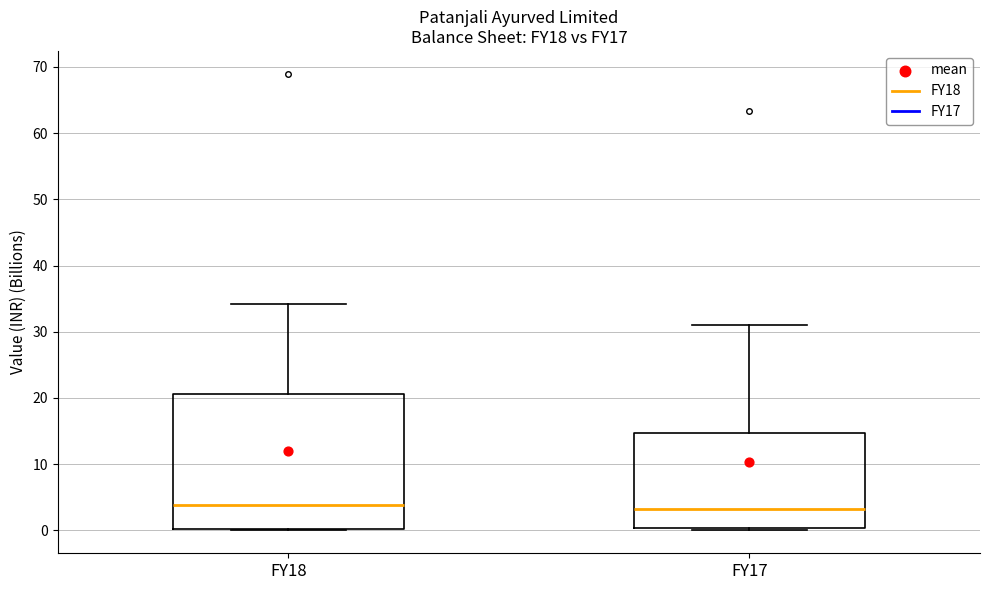

Reading left to right, read every box against the y-axis: the position of its median line, the range the box covers, and the ends of its whiskers. The values are not printed on the chart, so give them approximately, as read against the axis.

FY18: median 4, box 0 to 21, whiskers 0 to 34
FY17: median 3, box 0 to 15, whiskers 0 (just below the box's lower edge) to 31